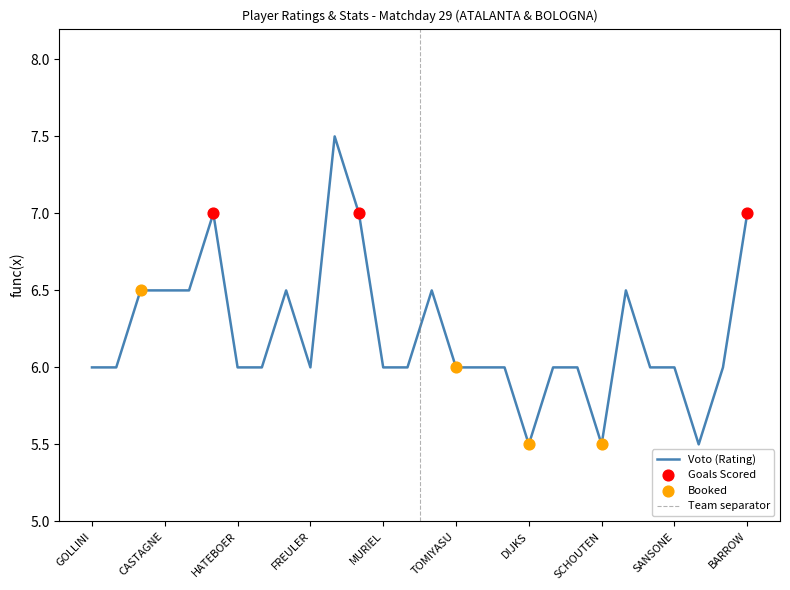

Is it true that Voto (Rating) equals 2.3 at CASTAGNE?

False